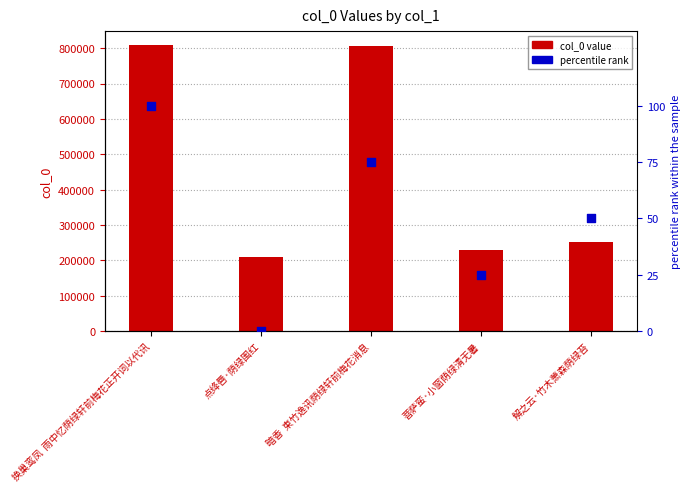

Is the value of percentile rank at 解之云·竹木萧森荫绿苔 greater than the value of col_0 at 解之云·竹木萧森荫绿苔?

No